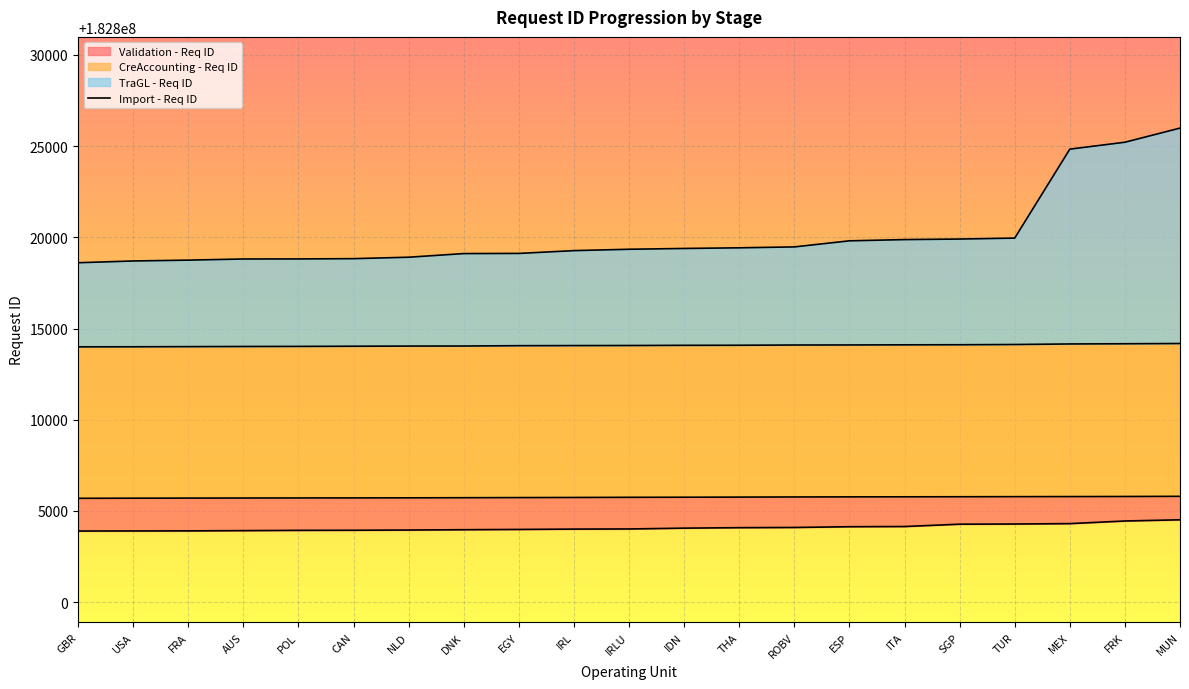

The value of Import - Req ID at IDN is 271085031. True or false?

False